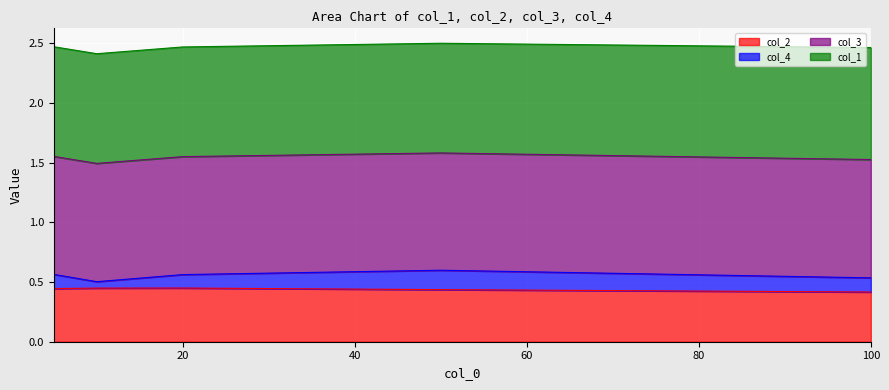

The value of col_2 at 50 is 0.3. True or false?

False